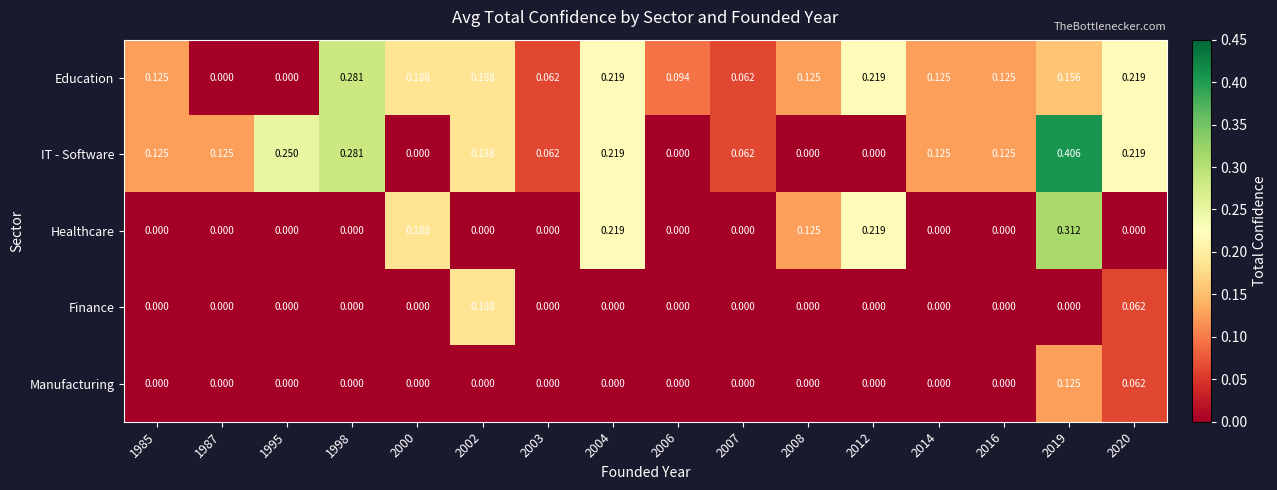

List the series in order of their peak value, lowest first.

Manufacturing, Finance, Education, Healthcare, IT - Software